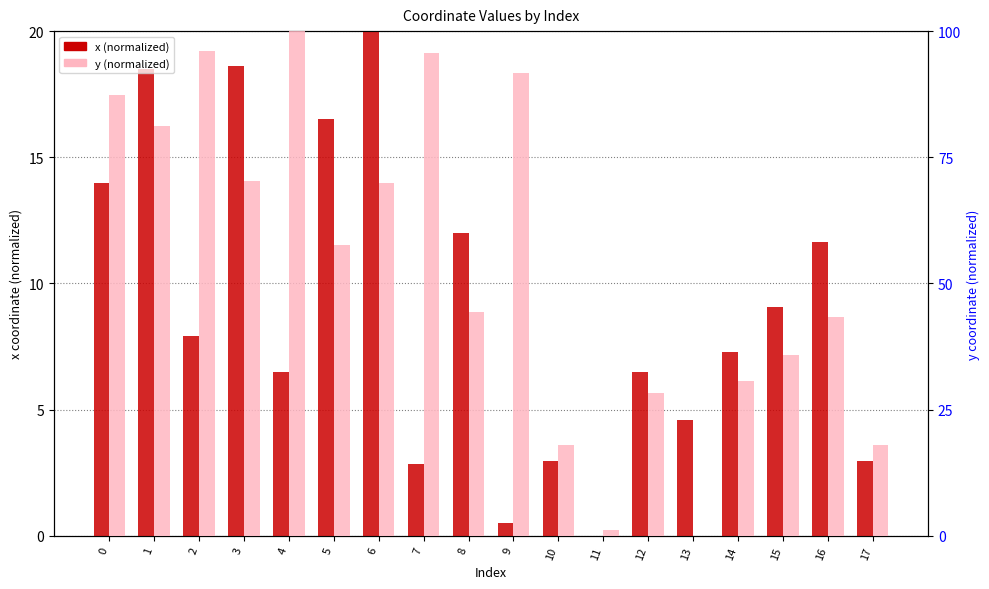

Which category has the highest value across all series?

4